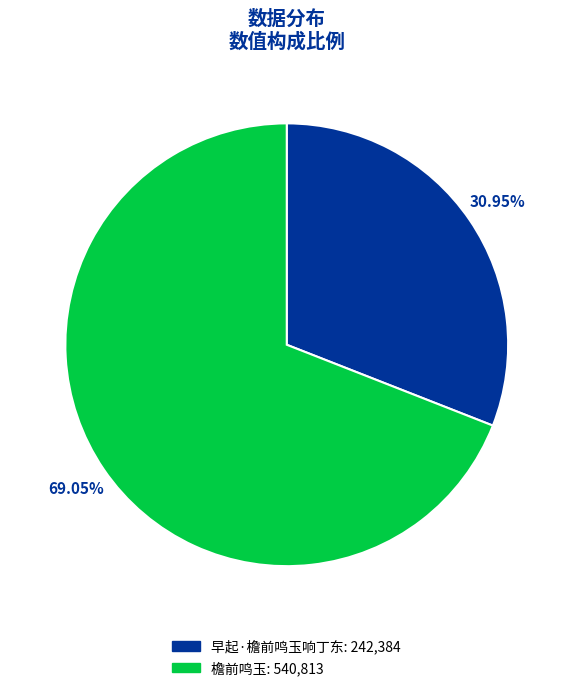

What percentage is the 檐前鸣玉 slice, to the nearest percent?

69%